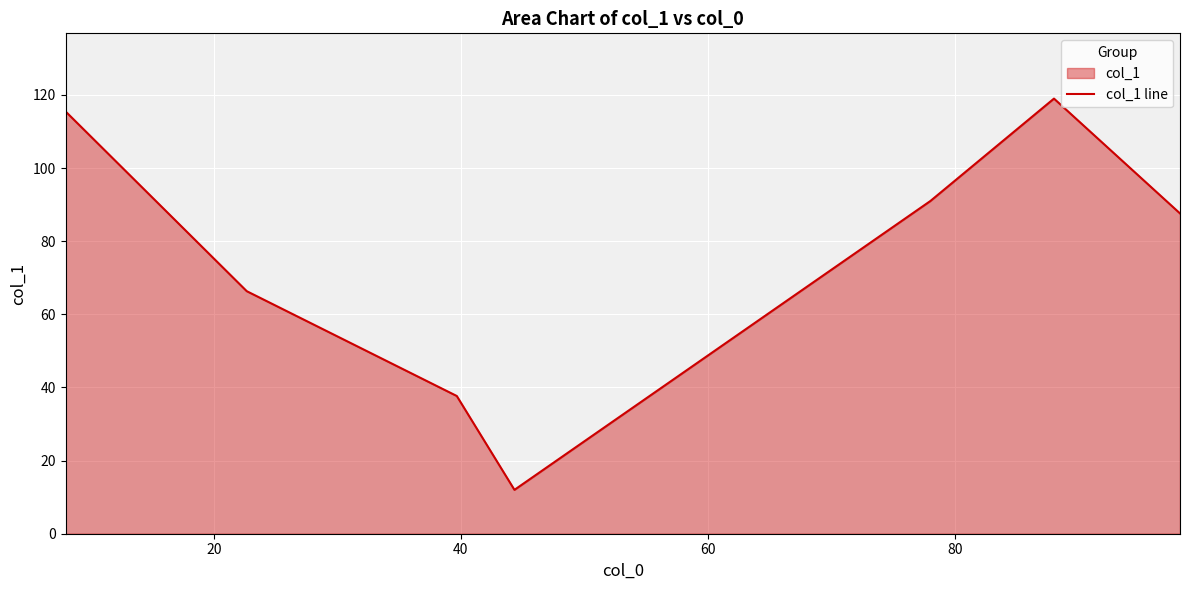

How many data points are above 87?

4